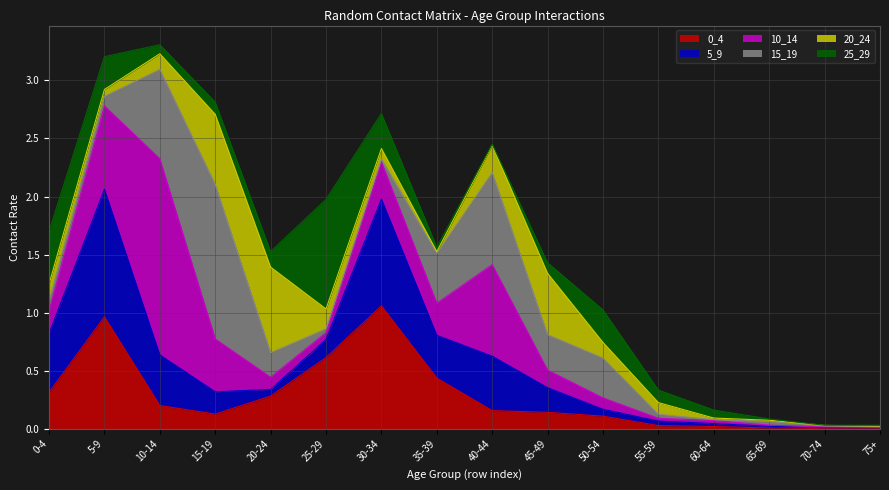

Which category has the lowest value in the 25_29 series?

70_74